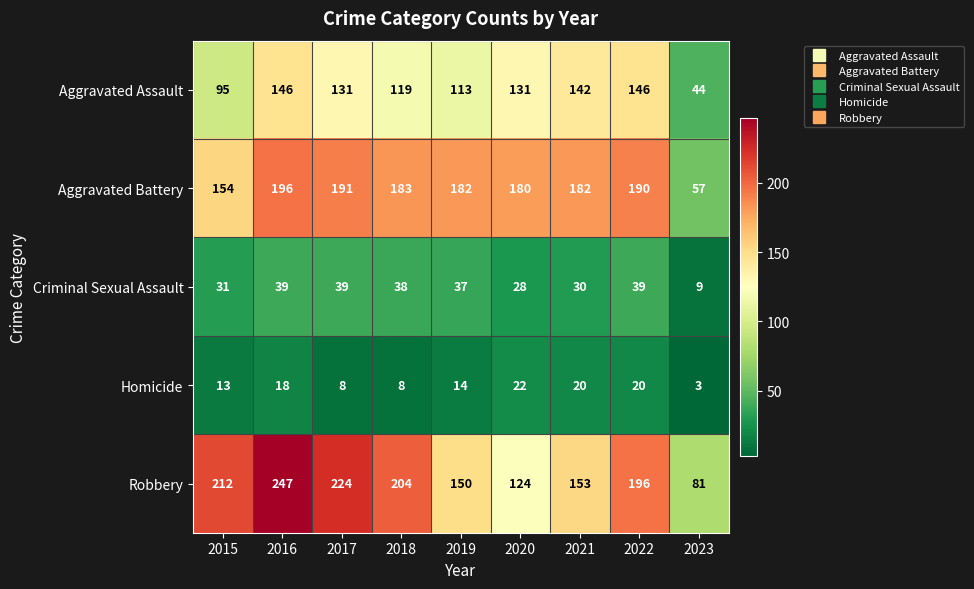

Which category has the lowest value in the Criminal Sexual Assault series?

2023